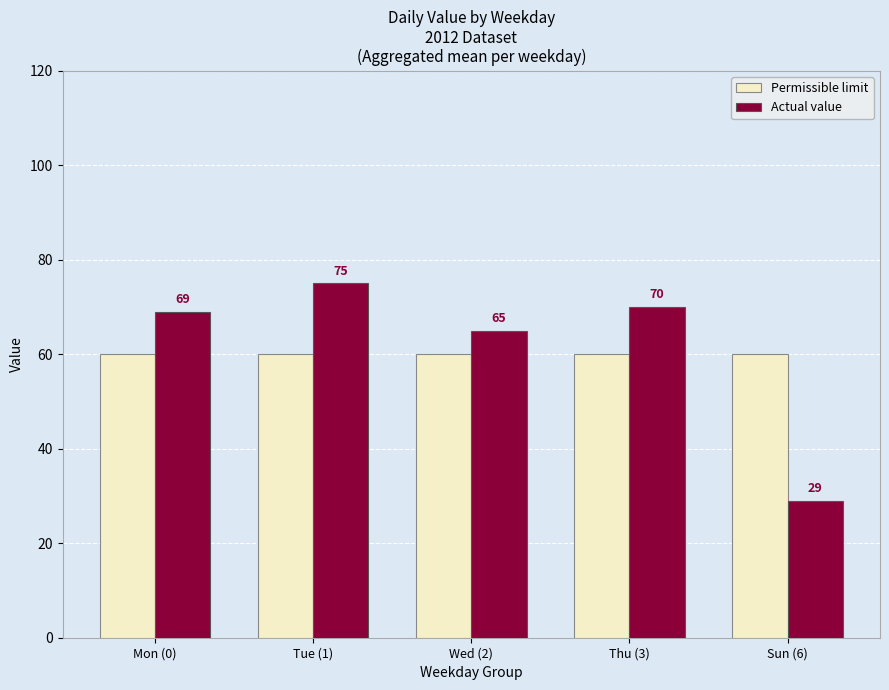

Which series changed the most between Thu (3) and Sun (6)?

Actual value